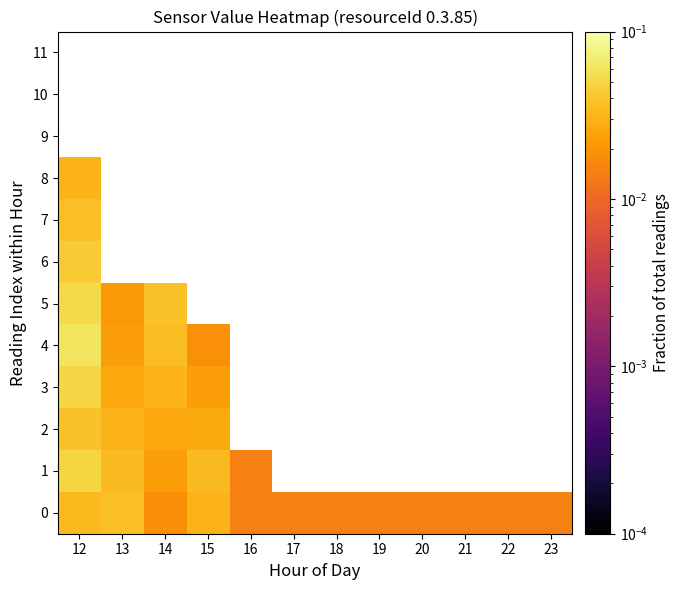

How many distinct data groups are displayed?

12